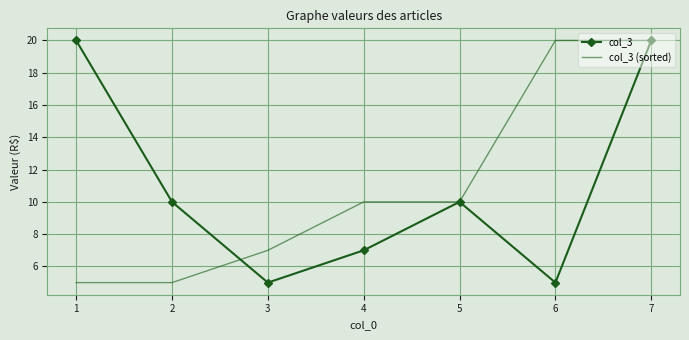

Which series changed the most between 1 and 5?

col_3